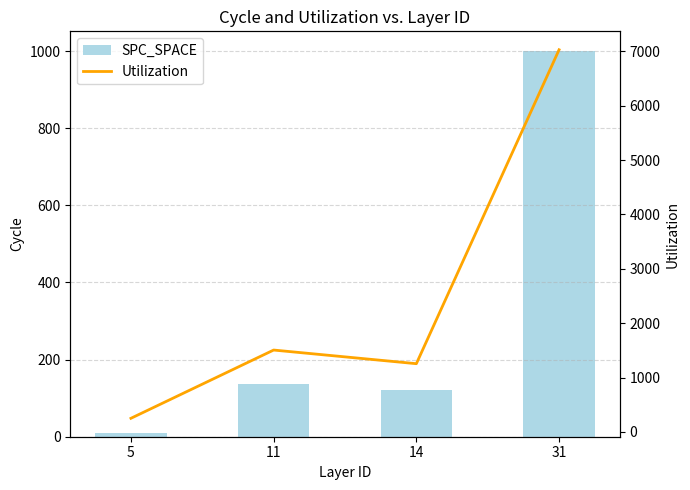

What is the difference between the Utilization values at 31 and 5?

6777